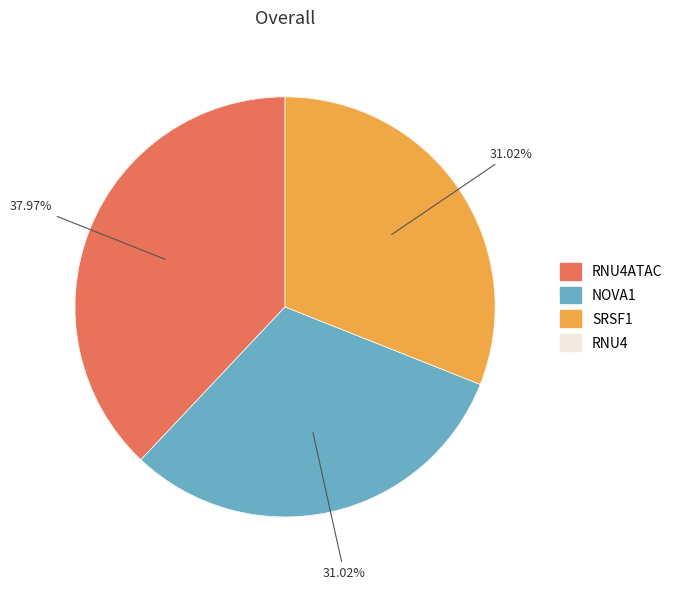

To the nearest percent, what is the combined percentage of NOVA1 and RNU4ATAC?

69%